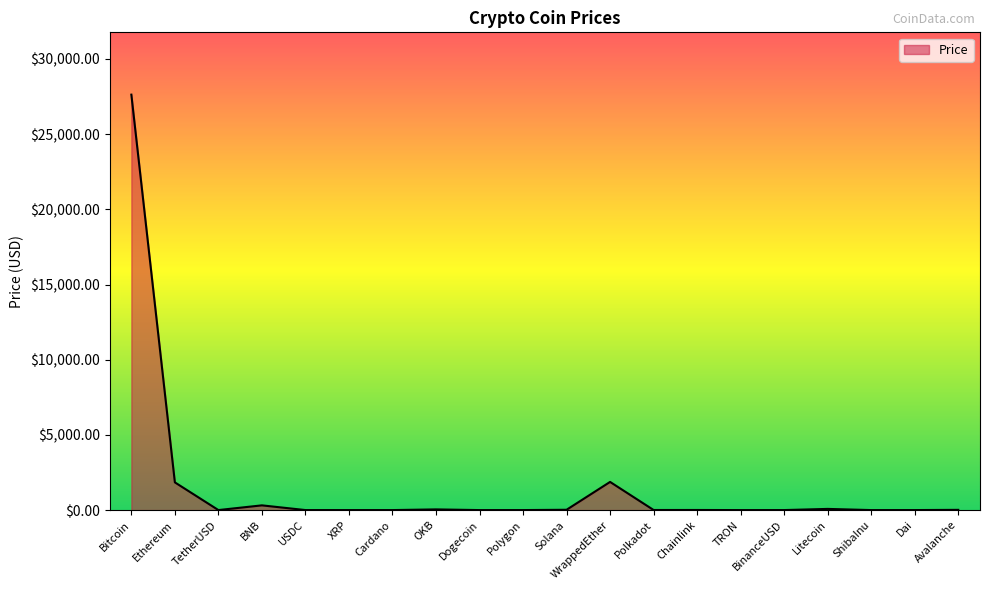

What position from the left is TRON?

15